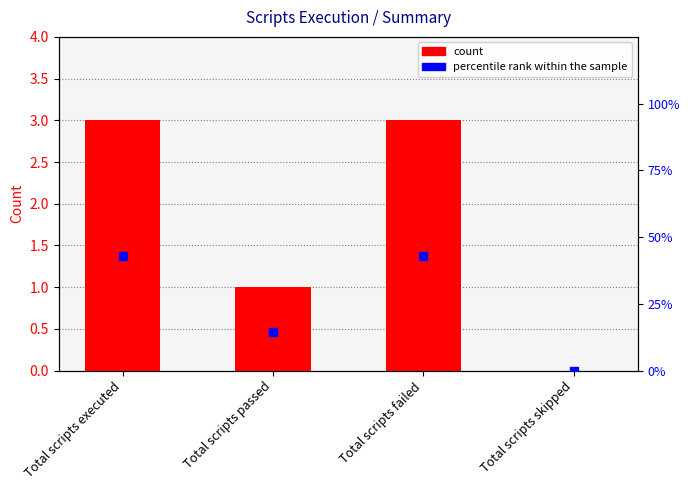

Is the value of Status at Total scripts passed greater than the value of percentile rank within the sample at Total scripts executed?

No